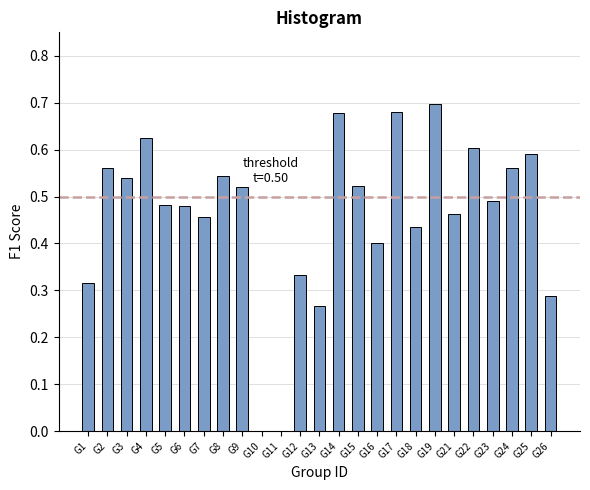

Which has a higher value, G17 or G15?

G17